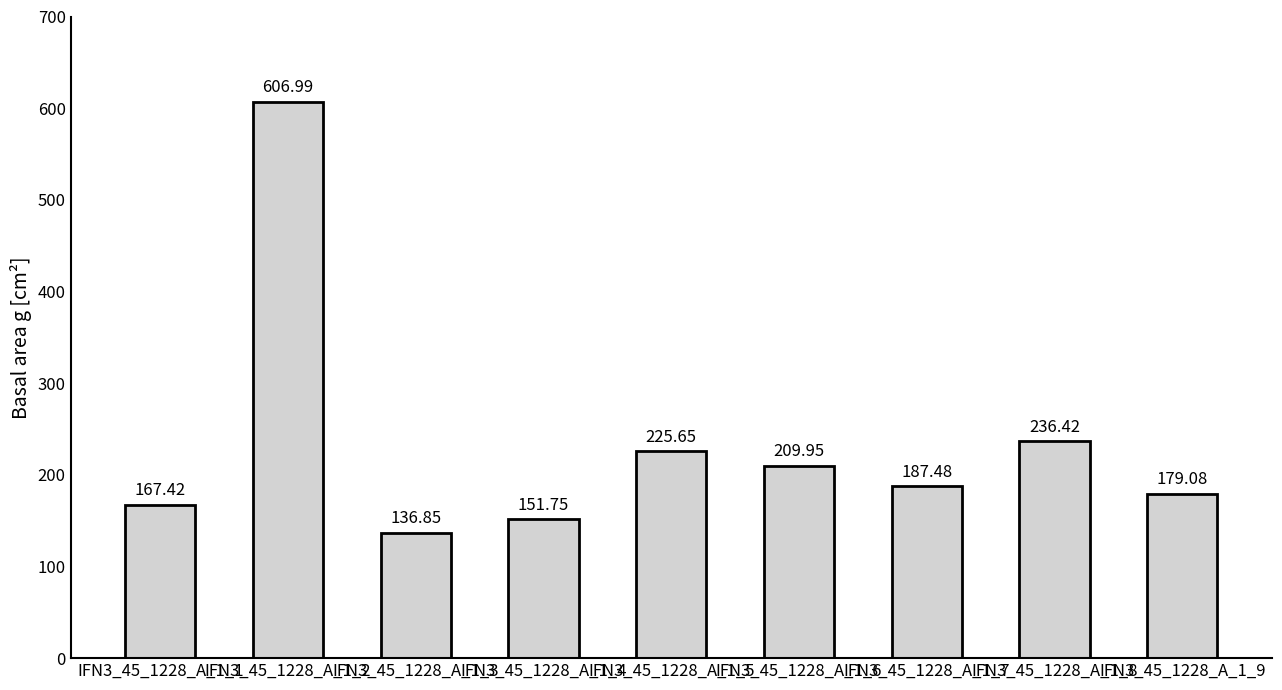

Count the number of data series in this chart.

1